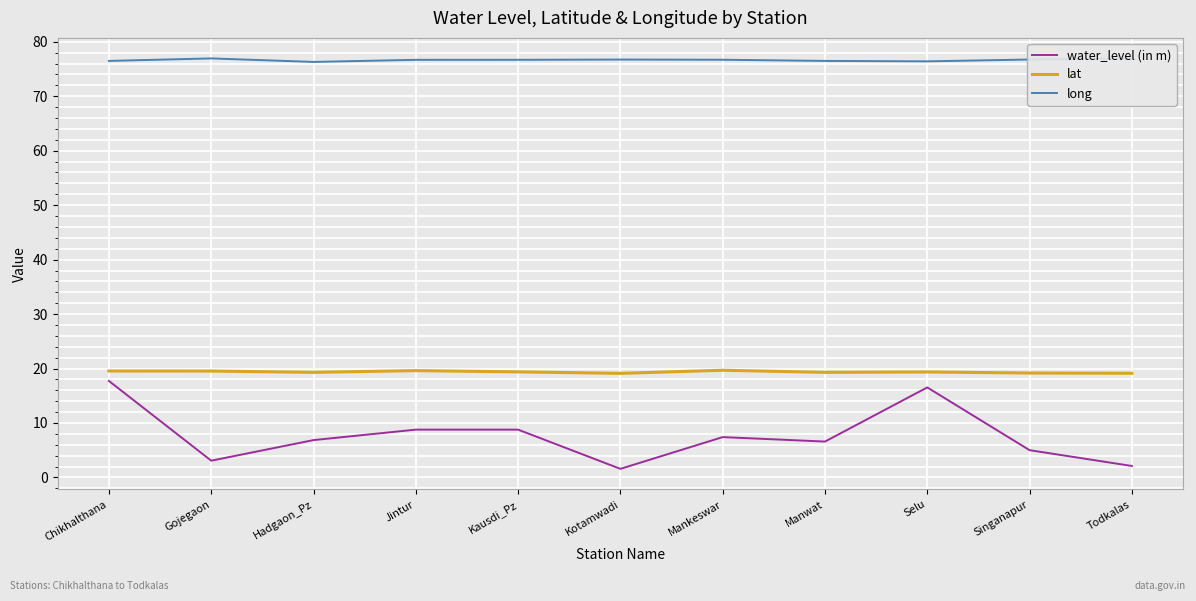

What position from the right is Mankeswar?

5